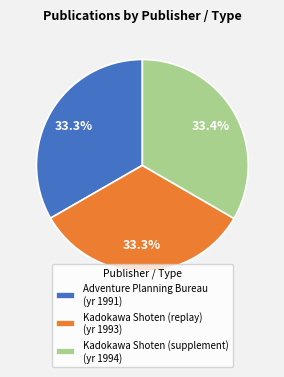

Is there any slice that represents more than half of the pie?

No